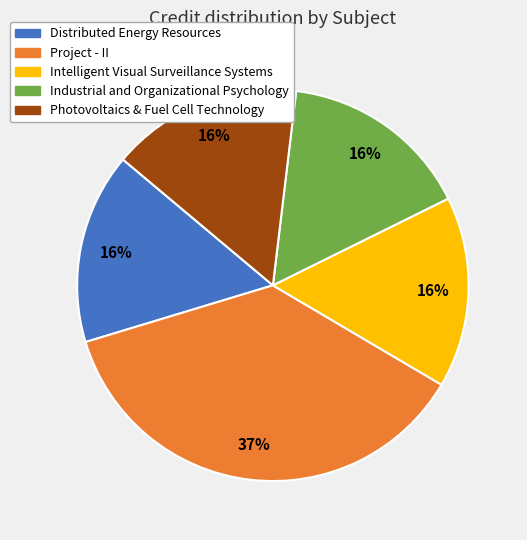

Which category has the biggest portion of the pie?

Project - II